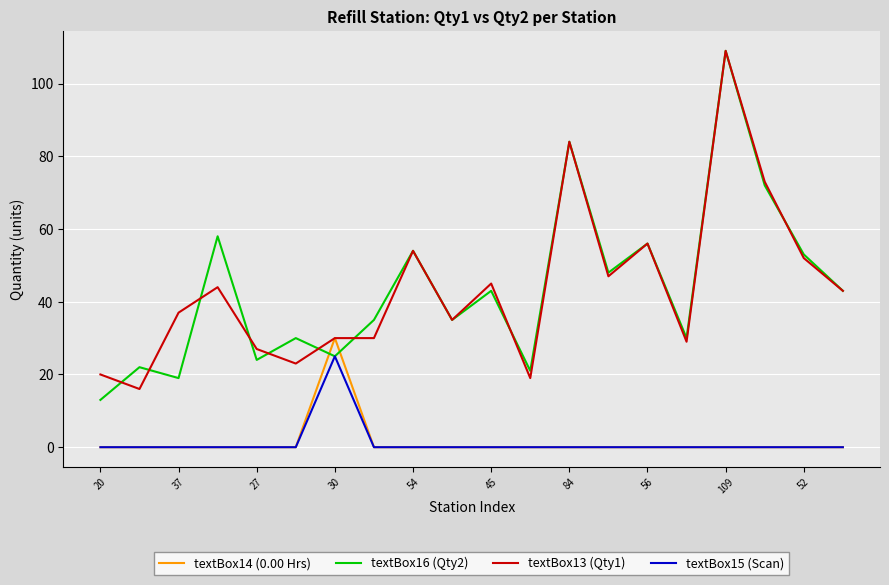

How many lines are shown in the chart?

4